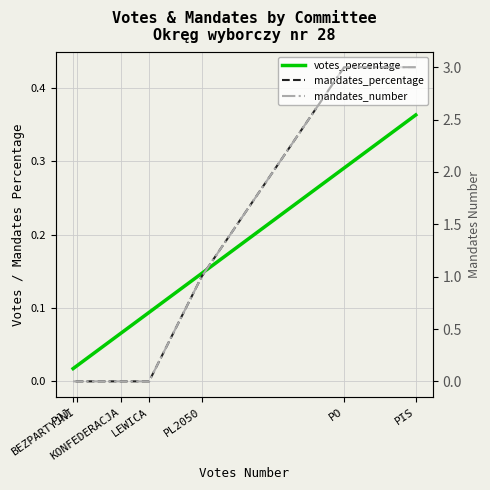

What are all the series names shown in the legend?

votes_percentage, mandates_percentage, mandates_number